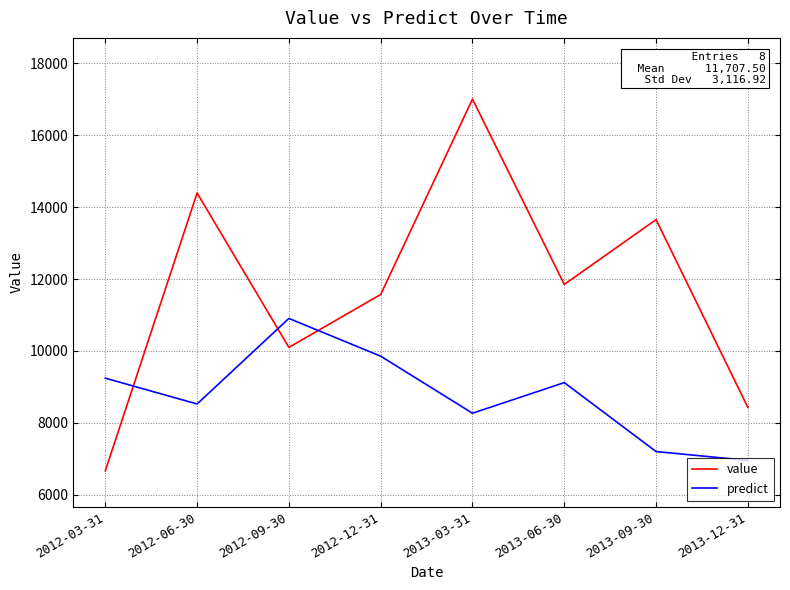

Does the chart display data point markers on the line(s)?

No